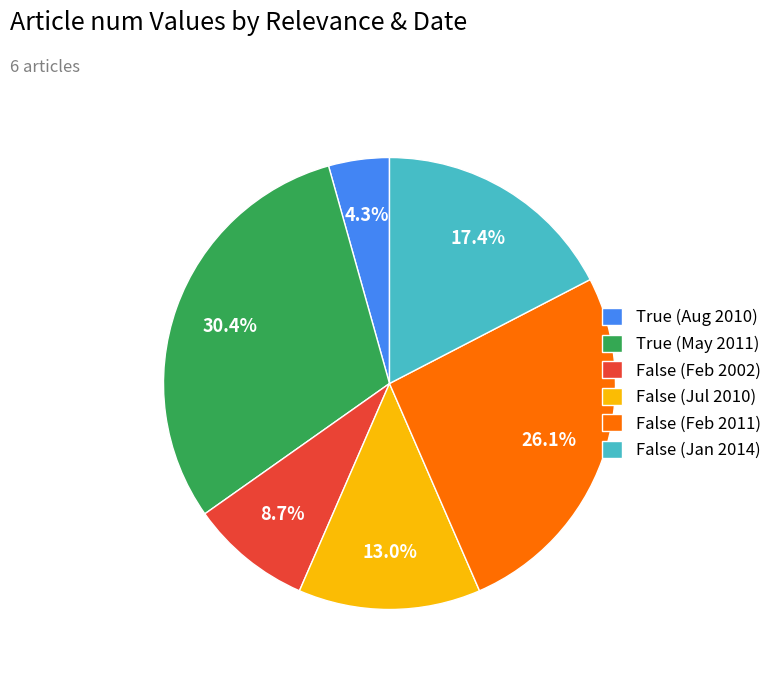

To the nearest percent, what percentage of the pie is False (Feb 2011)?

26%